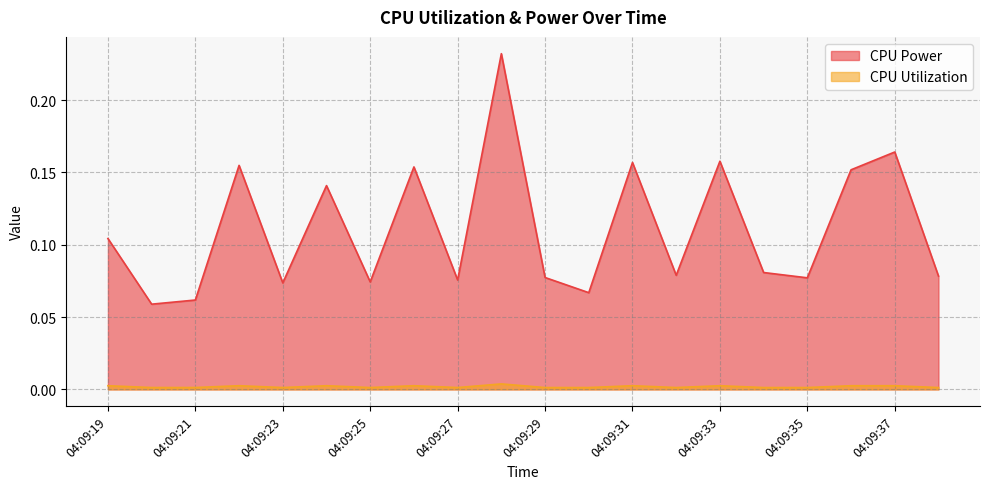

Which category has the lowest value in the CPU Power series?

04:09:20